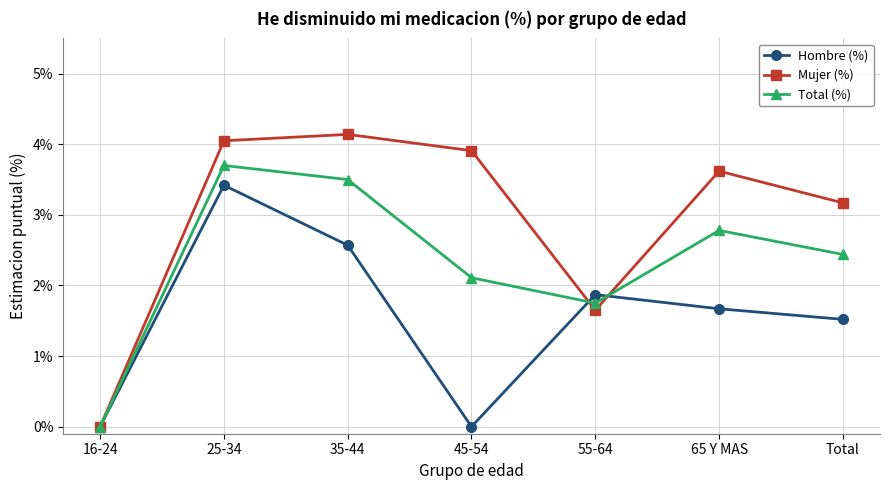

What is the difference between the second highest and minimum values in the Hombre (%) series?

2.6